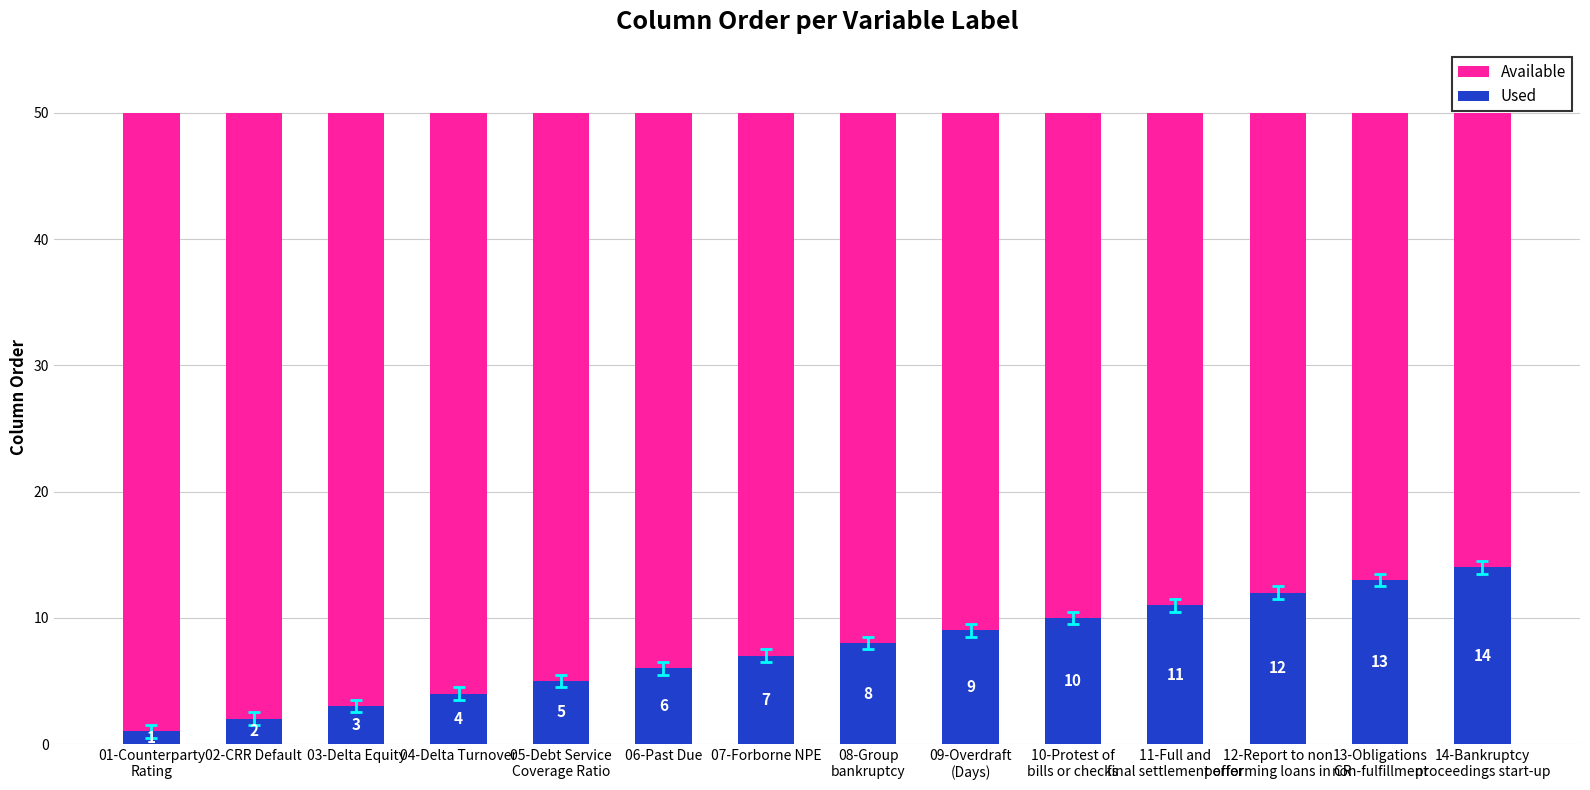

Is it true that Used equals 7 at 07-Forborne NPE?

True